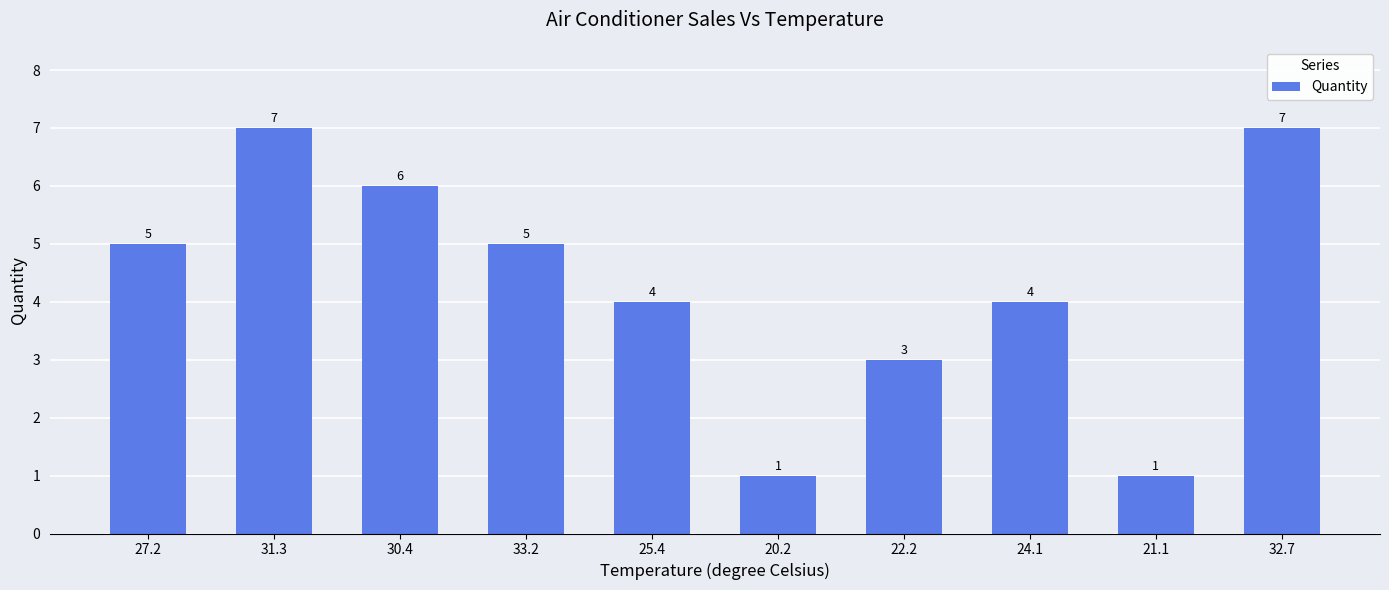

What is the ratio of the value at 31.3 to the value at 21.1?

7.0